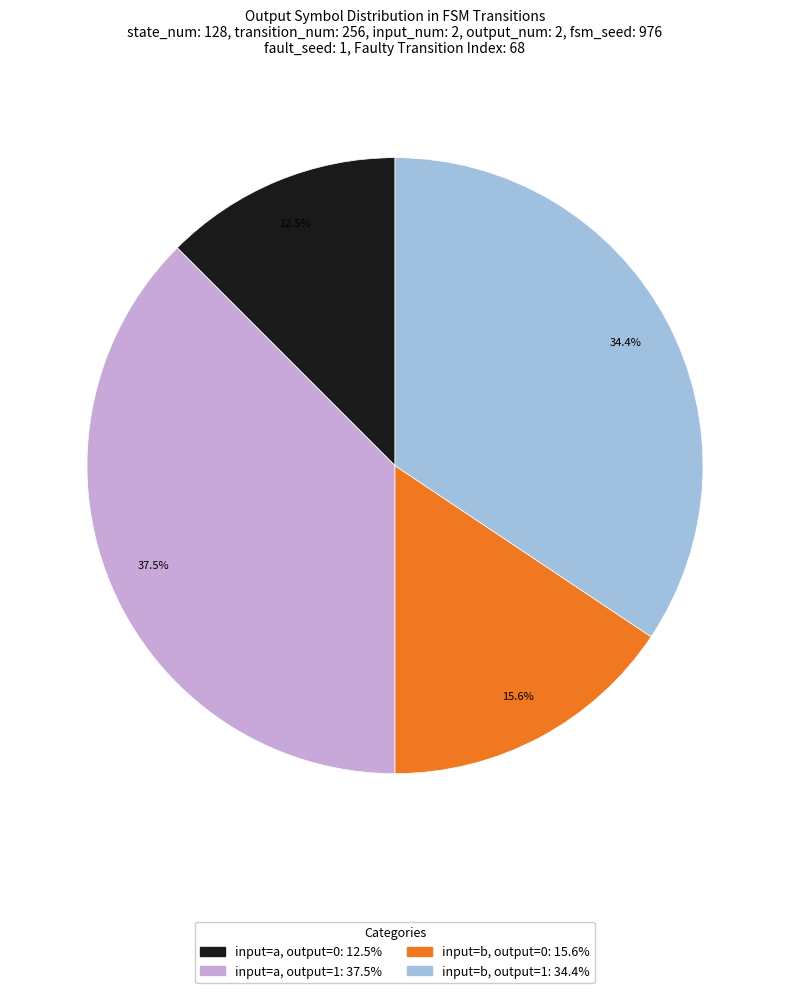

Does any single category account for the majority?

No